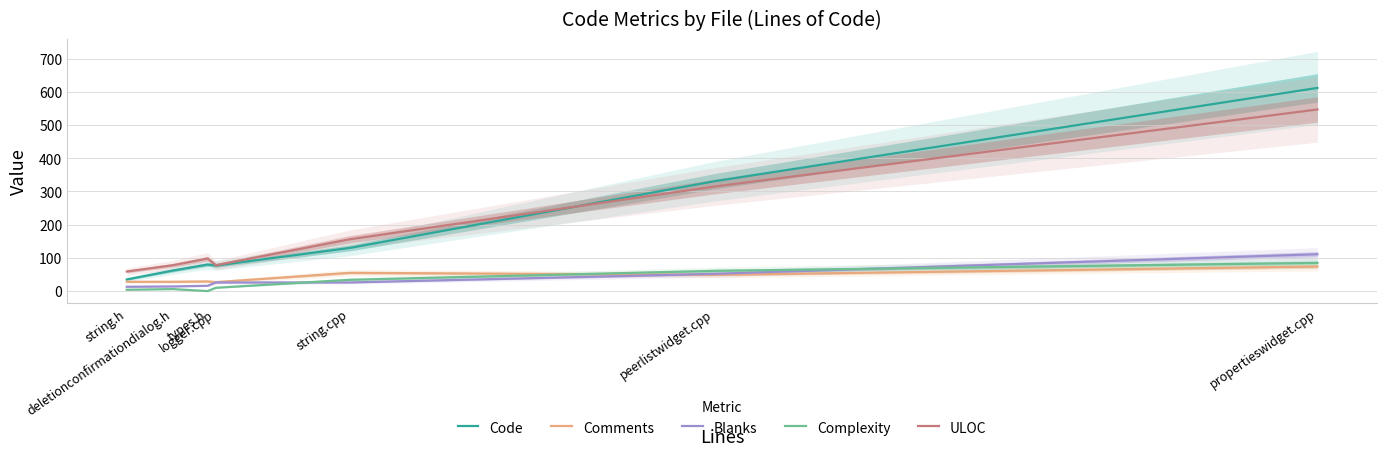

What is the value of the Complexity point at the 4th from the left?

10